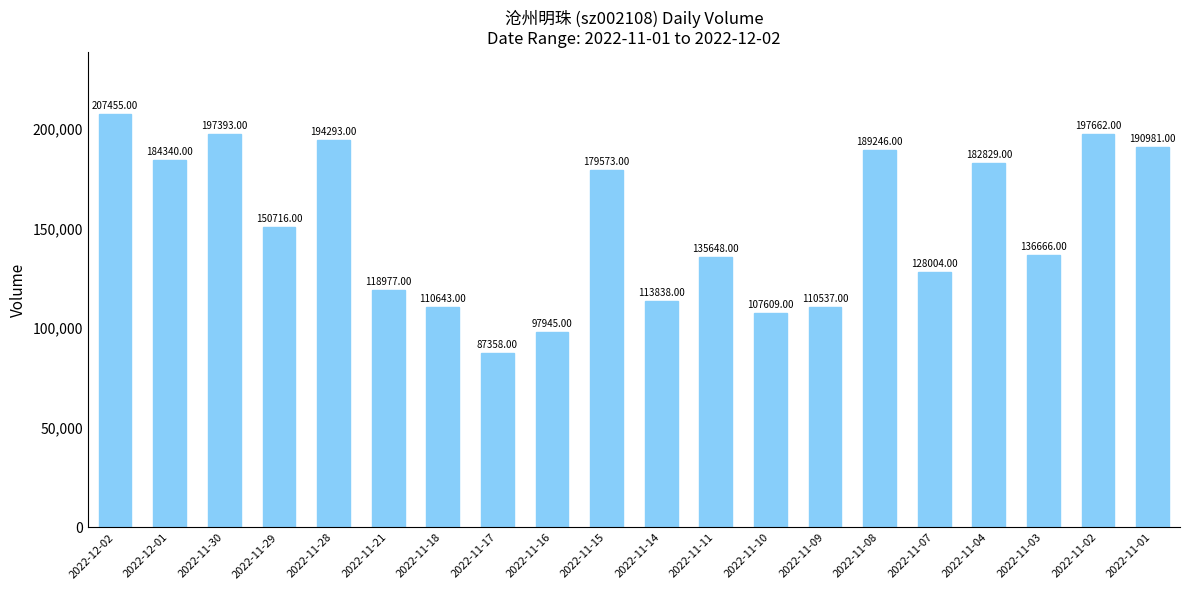

What position from the left is 2022-11-02?

19